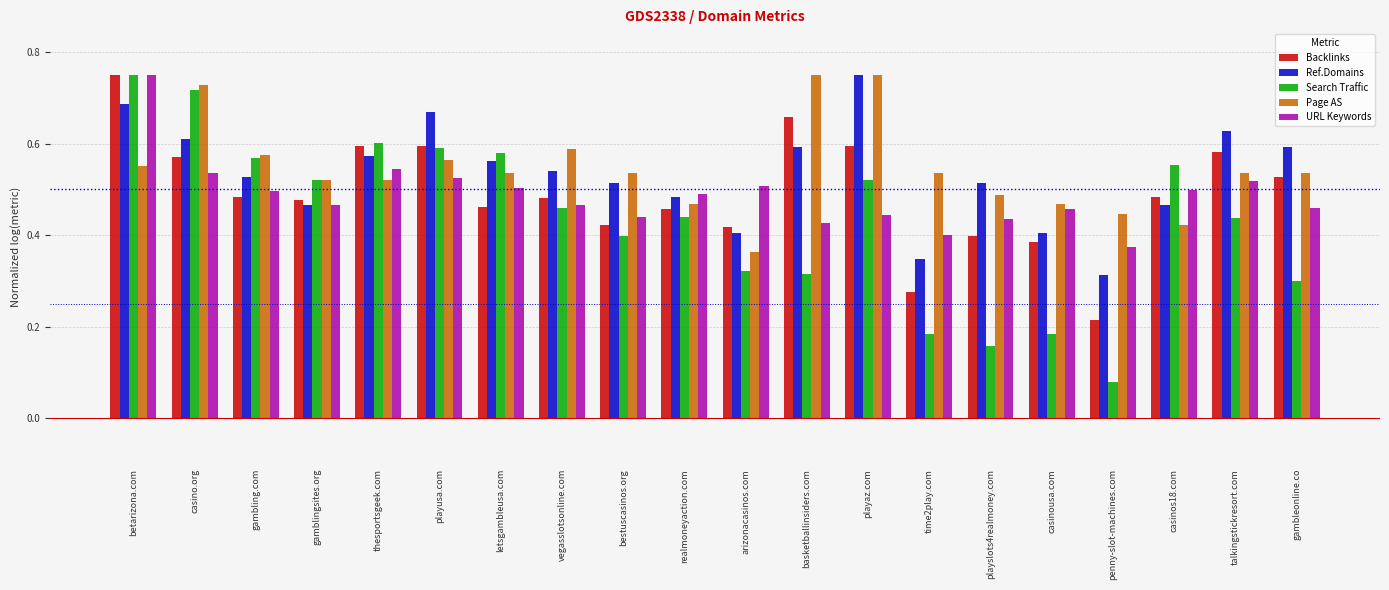

Count the Search Traffic values in the range 0 to 1.

20